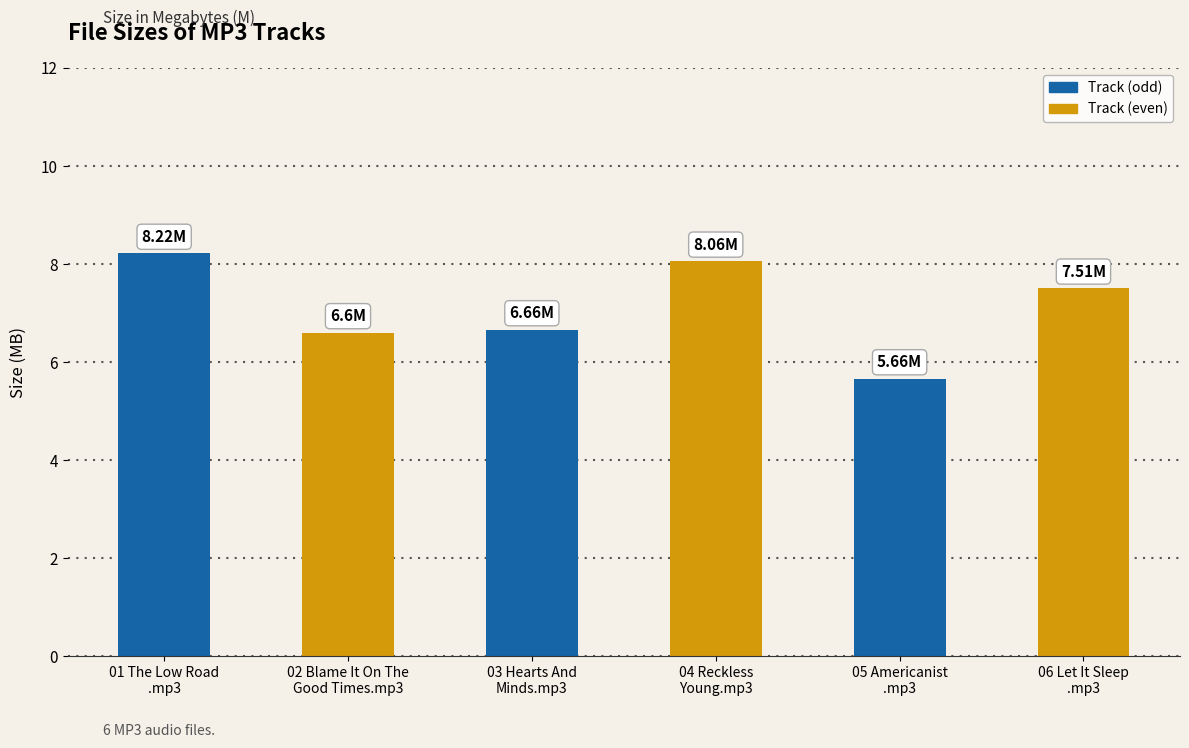

Which category has the lowest value across all series?

05 Americanist
.mp3